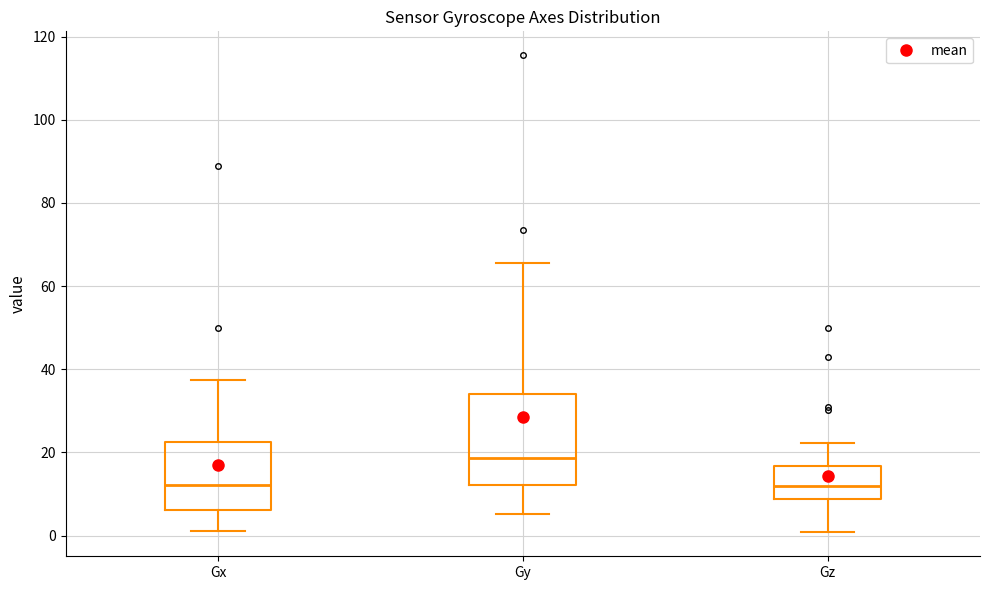

Reading left to right, read every box against the y-axis: the position of its median line, the range the box covers, and the ends of its whiskers. The values are not printed on the chart, so give them approximately, as read against the axis.

Gx: median 12, box 6 to 22, whiskers 2 to 38
Gy: median 18, box 12 to 34, whiskers 6 to 66
Gz: median 12, box 8 to 16, whiskers 0 to 22